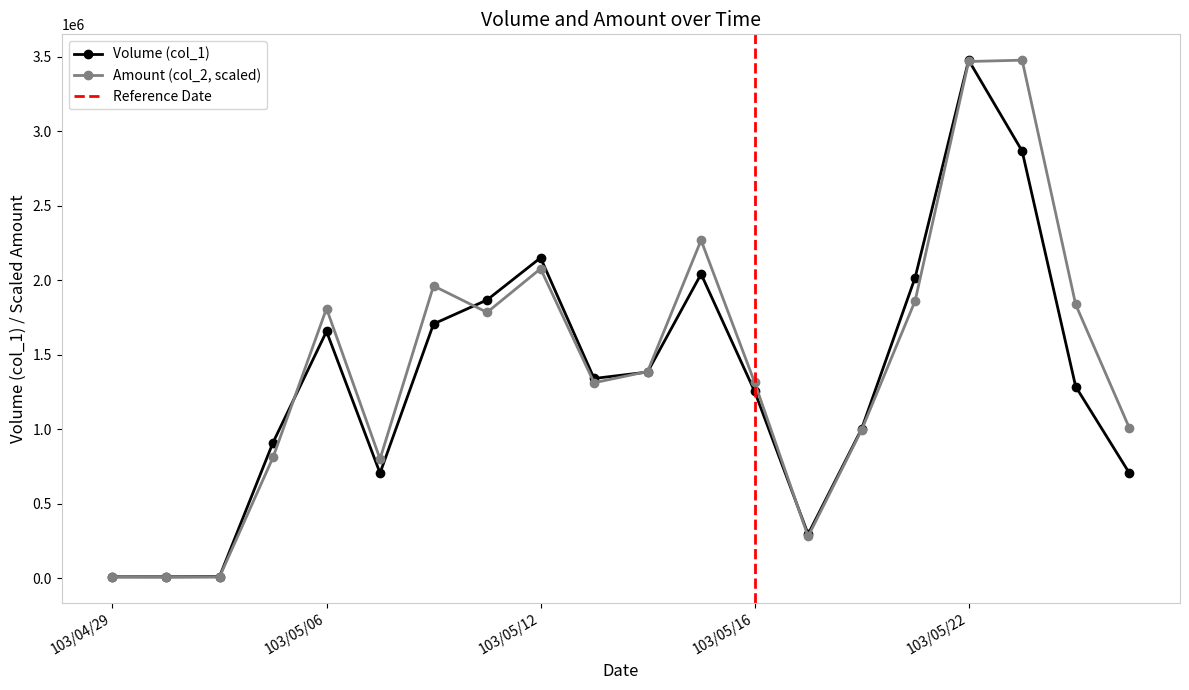

Which category has the highest value in the Amount (col_2) series?

103/05/23